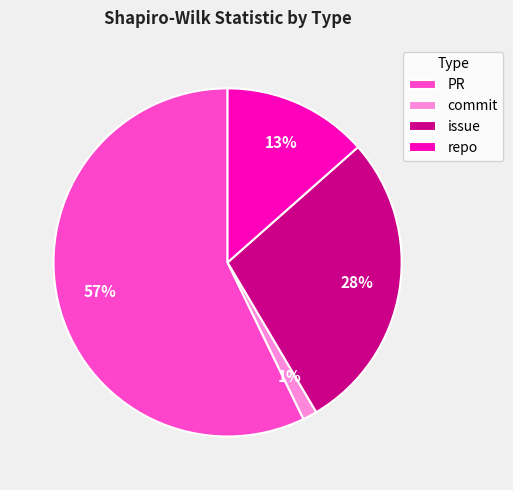

How many segments does this pie chart have?

4